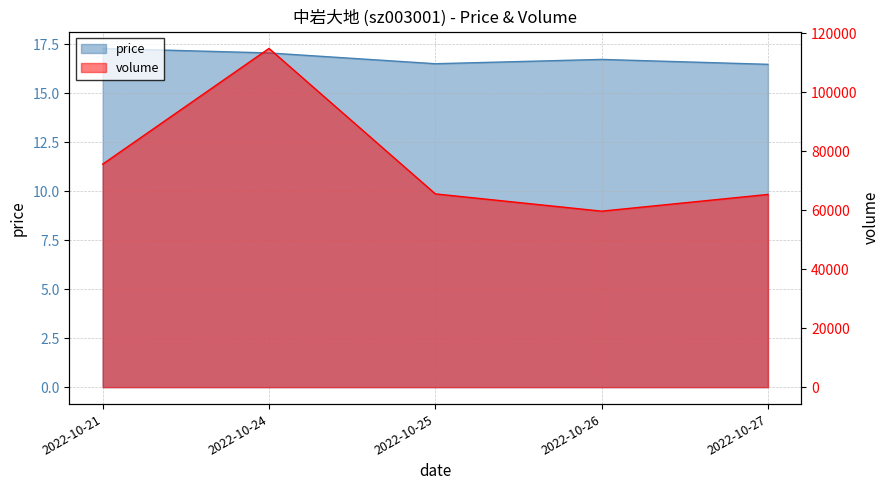

True or false: price has more than 0 interior local peaks.

True